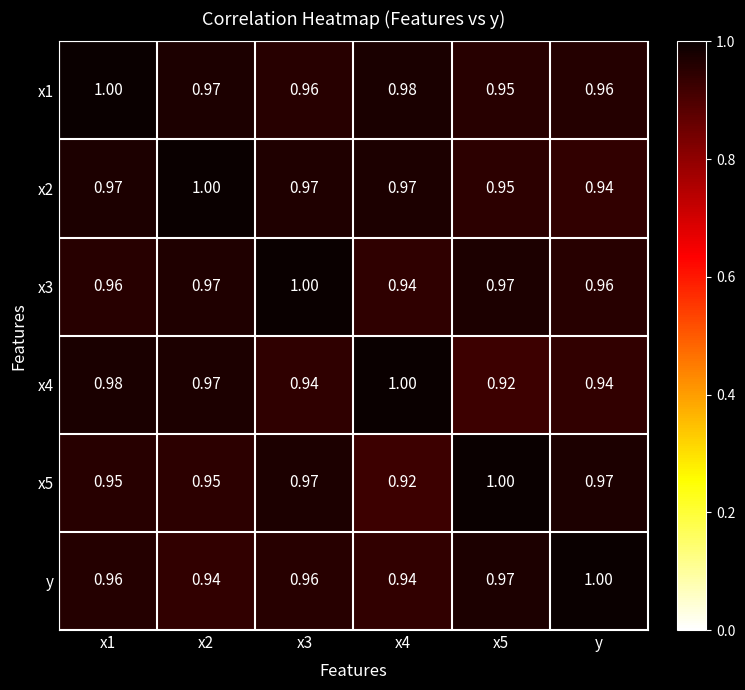

Is the value of x5 at x3 greater than the value of x2 at x5?

Yes